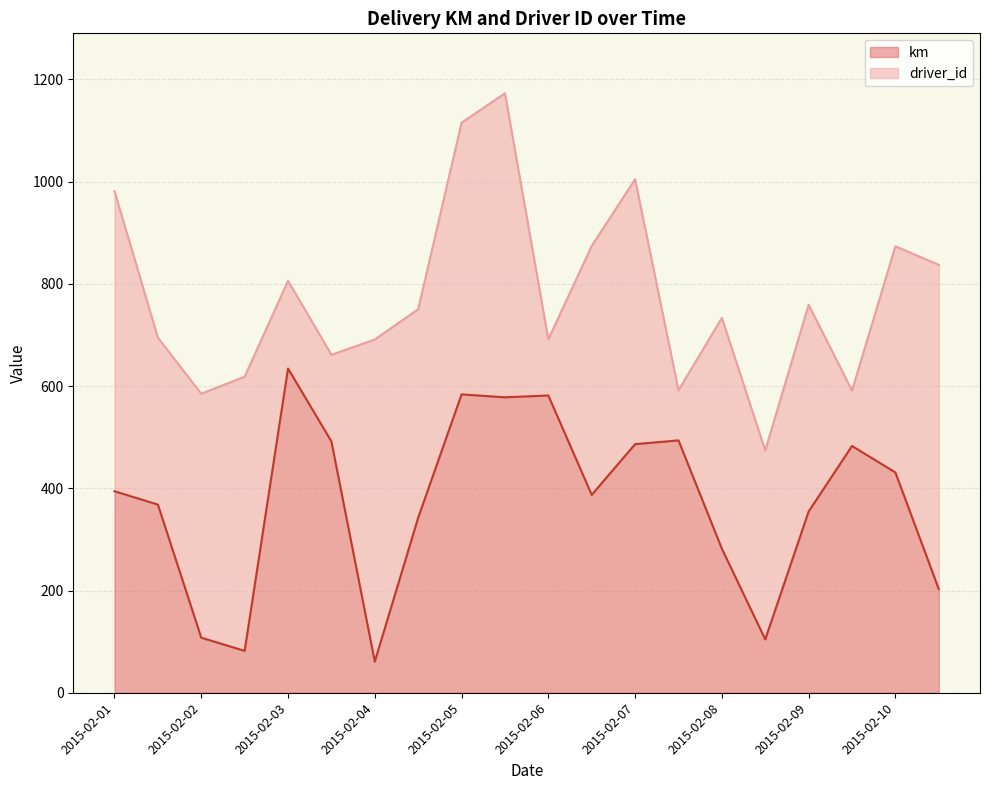

What is the sum of all values?

7450.3